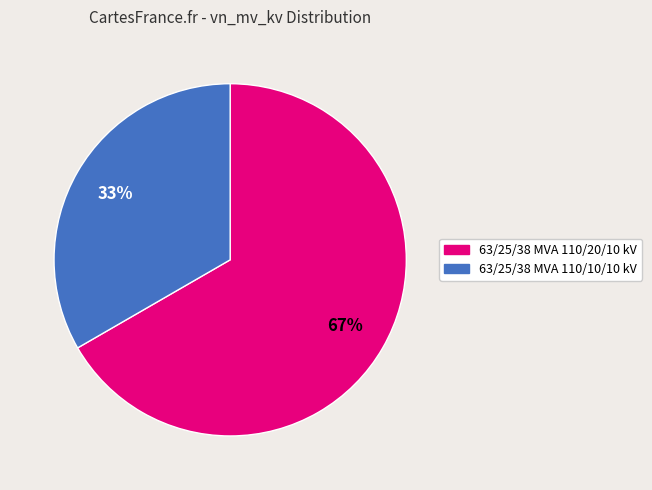

Approximately how many times larger is the value at 63/25/38 MVA 110/20/10 kV compared to 63/25/38 MVA 110/10/10 kV?

2.0